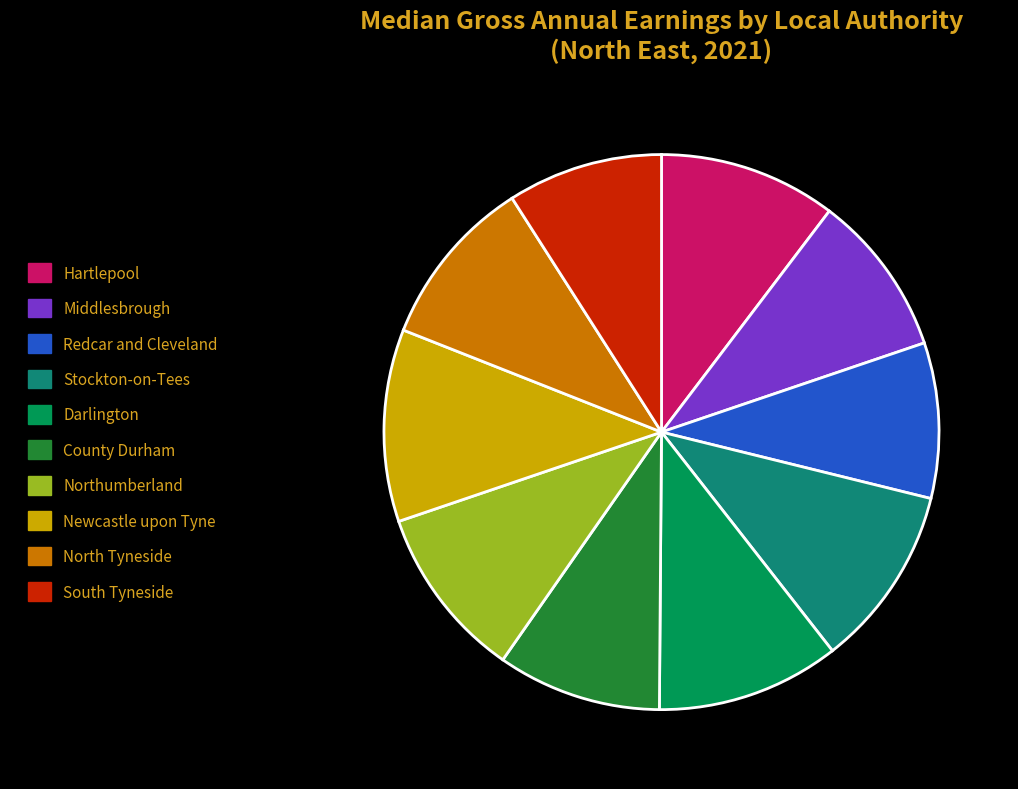

Which category has the biggest portion of the pie?

Newcastle upon Tyne